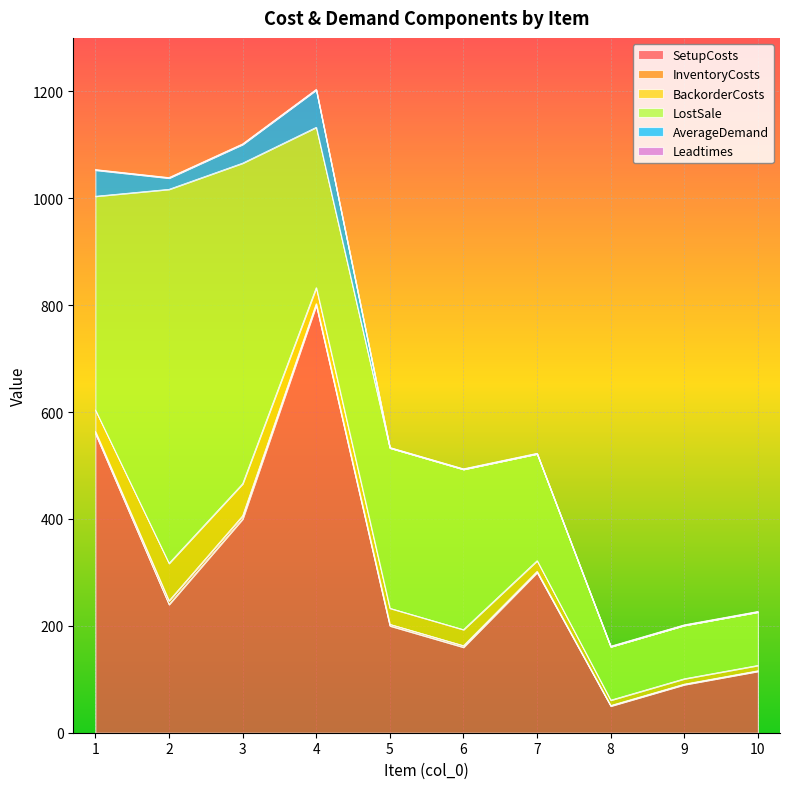

Between 8 and 2, which is larger?

2